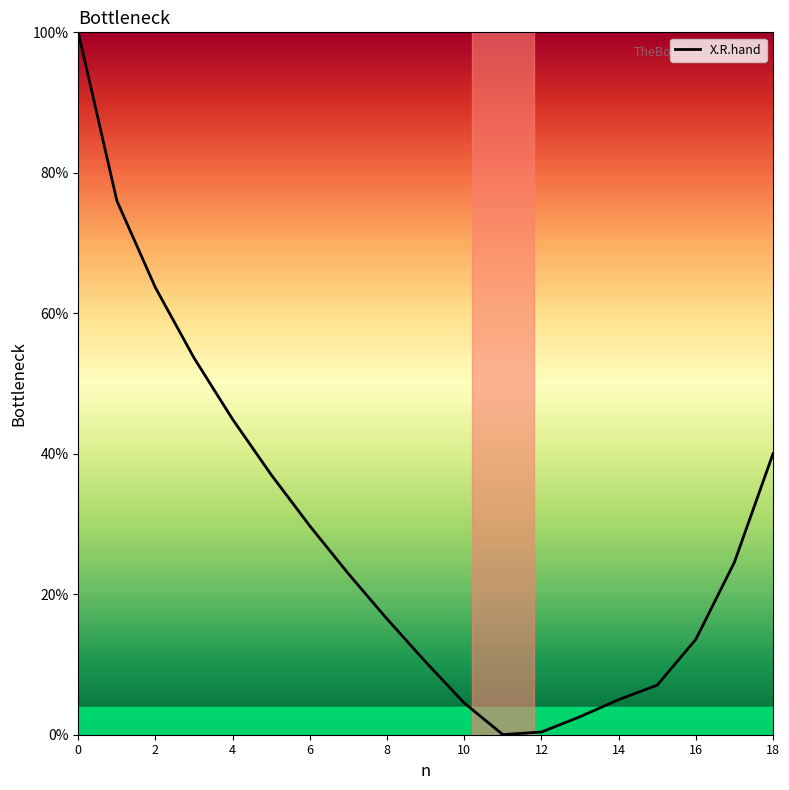

What is the difference between the maximum and minimum values?

100.0